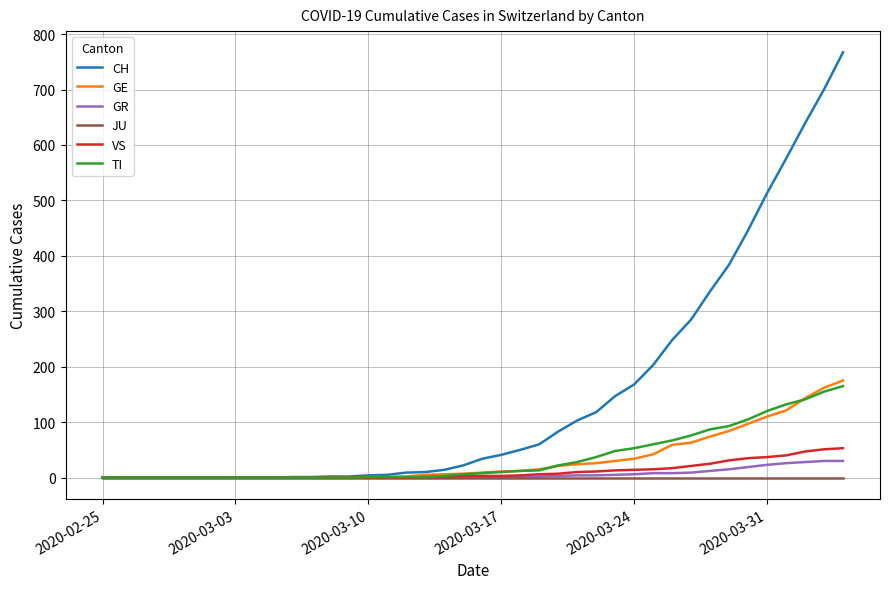

Which series has the largest total across all categories?

CH